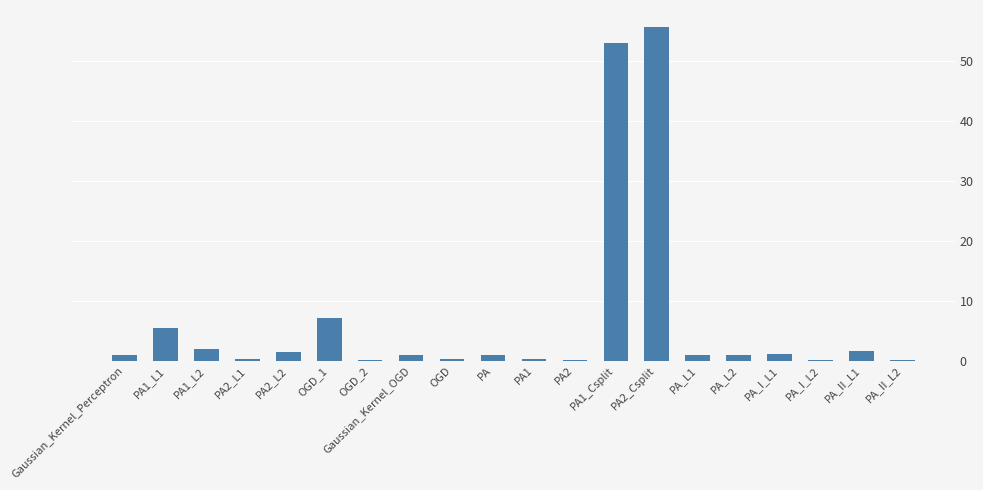

What is the change in value from PA2_L2 to PA_L2?

-0.4